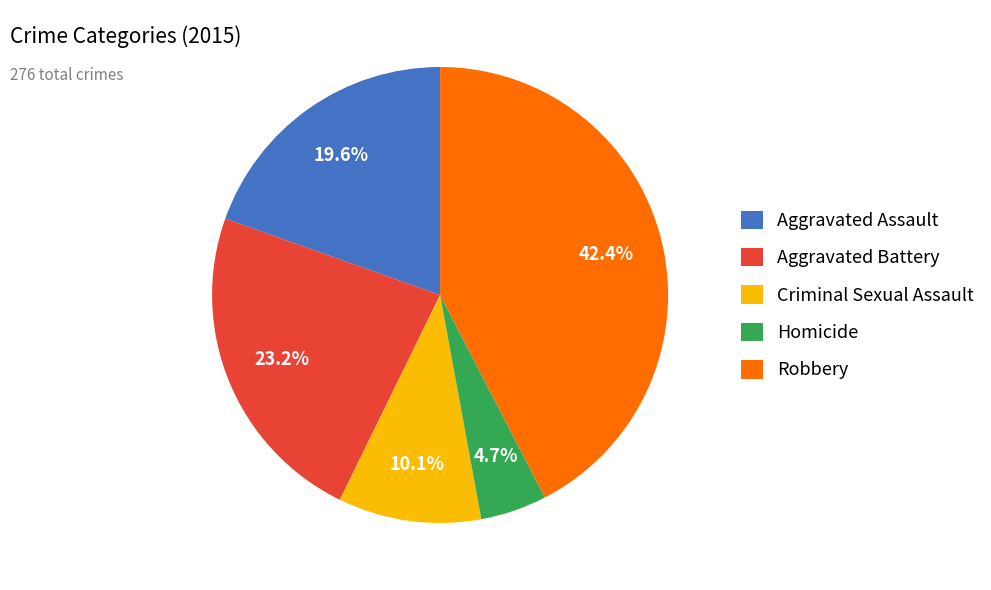

Combined, do Aggravated Assault and Homicide account for over 50%?

No